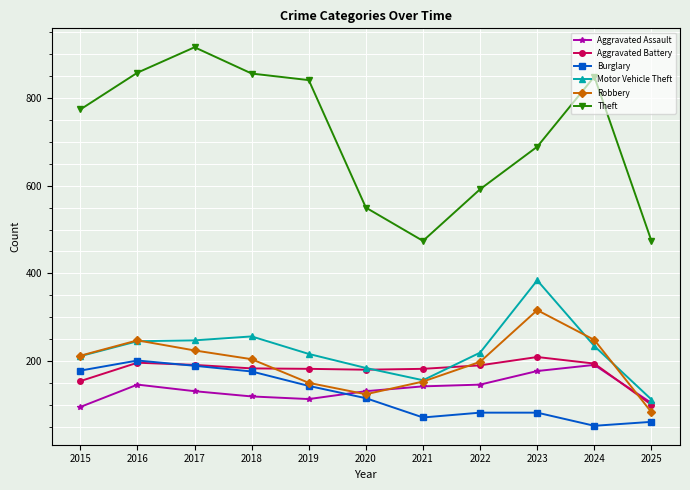

After their last crossing, which series has the higher values: Burglary or Aggravated Assault?

Aggravated Assault